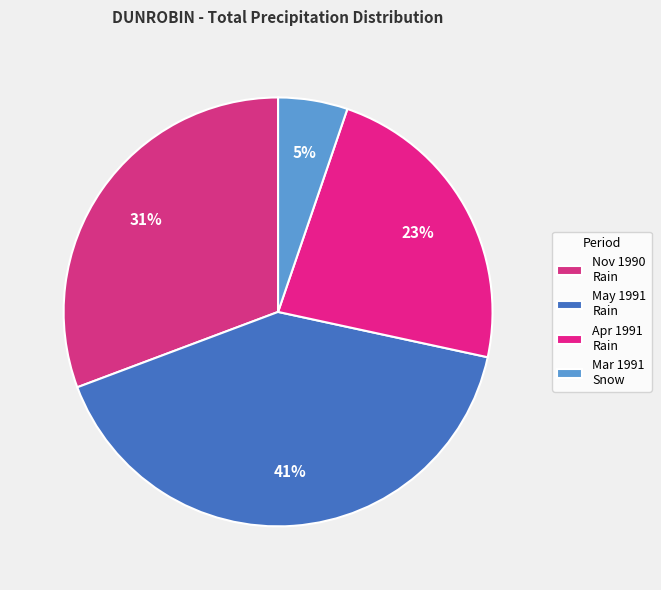

To the nearest percent, what is the average slice percentage?

25%